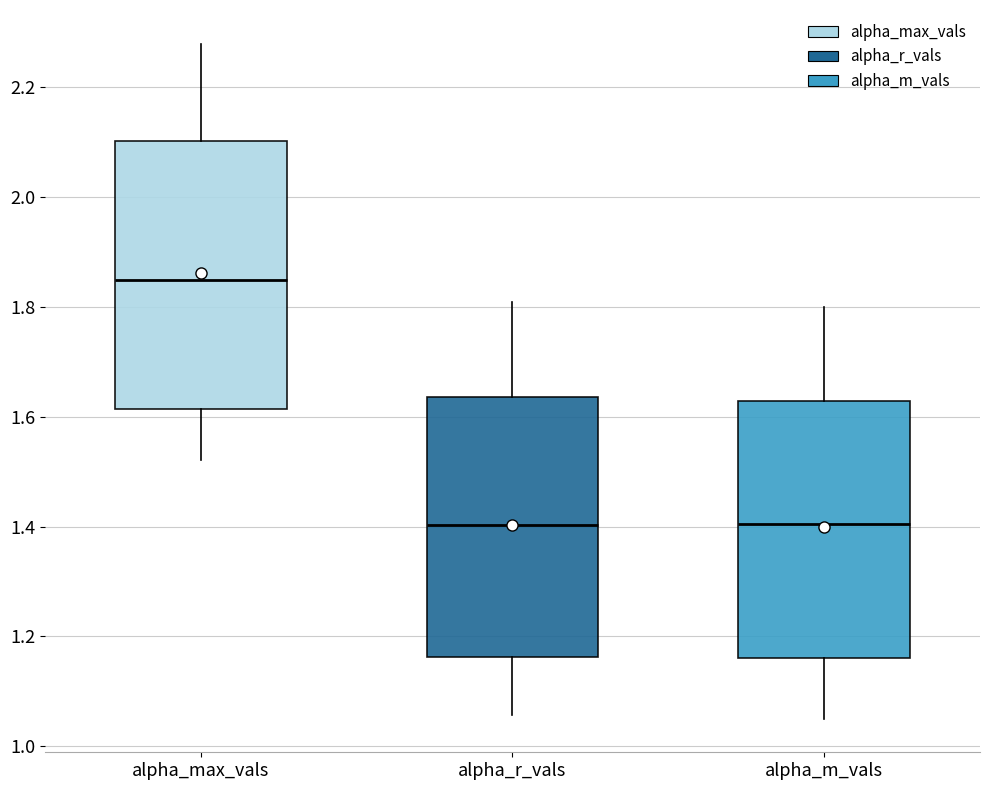

Reading left to right, read every box against the y-axis: the position of its median line, the range the box covers, and the ends of its whiskers. The values are not printed on the chart, so give them approximately, as read against the axis.

alpha_max_vals: median 1.84, box 1.62 to 2.10, whiskers 1.52 to 2.28
alpha_r_vals: median 1.40, box 1.16 to 1.64, whiskers 1.06 to 1.80
alpha_m_vals: median 1.40, box 1.16 to 1.62, whiskers 1.06 to 1.80